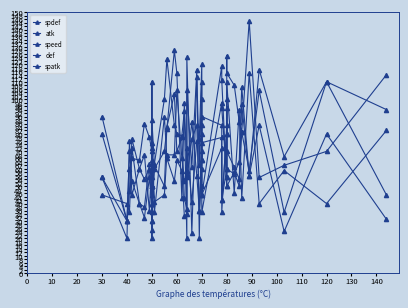

At which category does atk reach its first local peak?

20